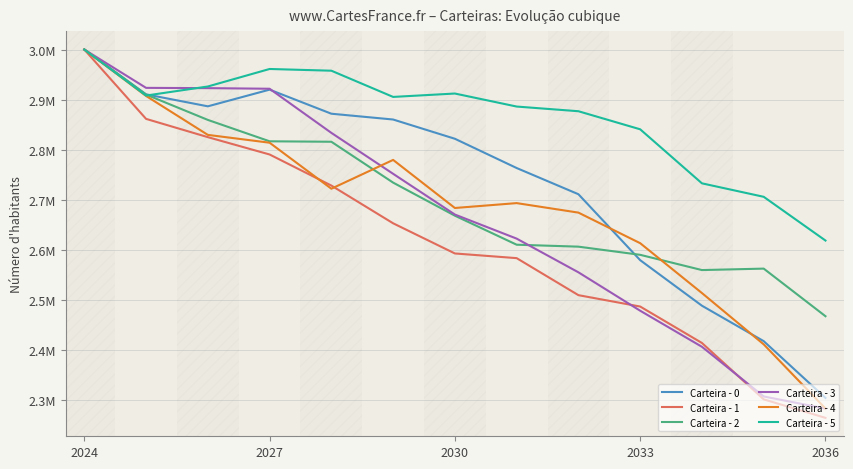

After their last crossing, which series has the higher values: Carteira - 3 or Carteira - 5?

Carteira - 5